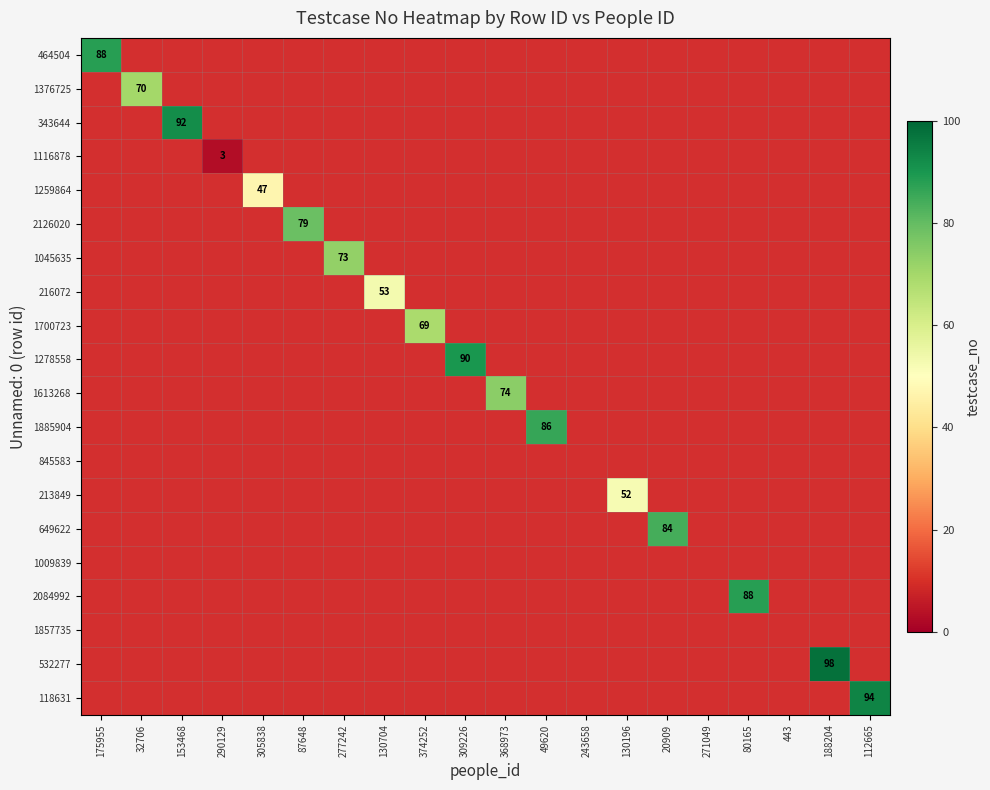

How many positive values does the 1116878 series have?

1